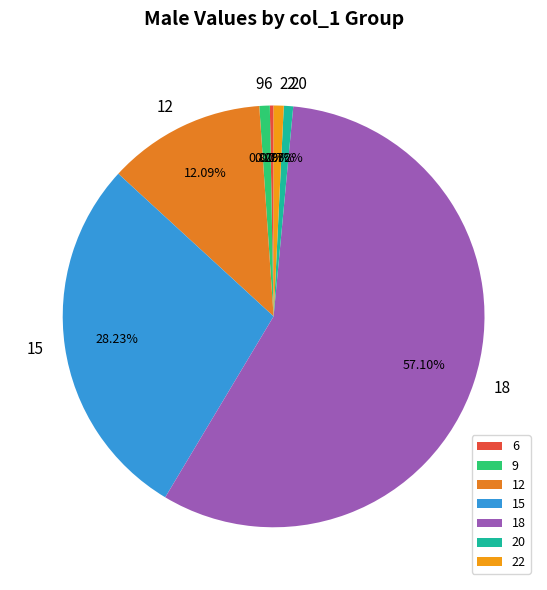

What percentage is NOT represented by 20?

99.3%